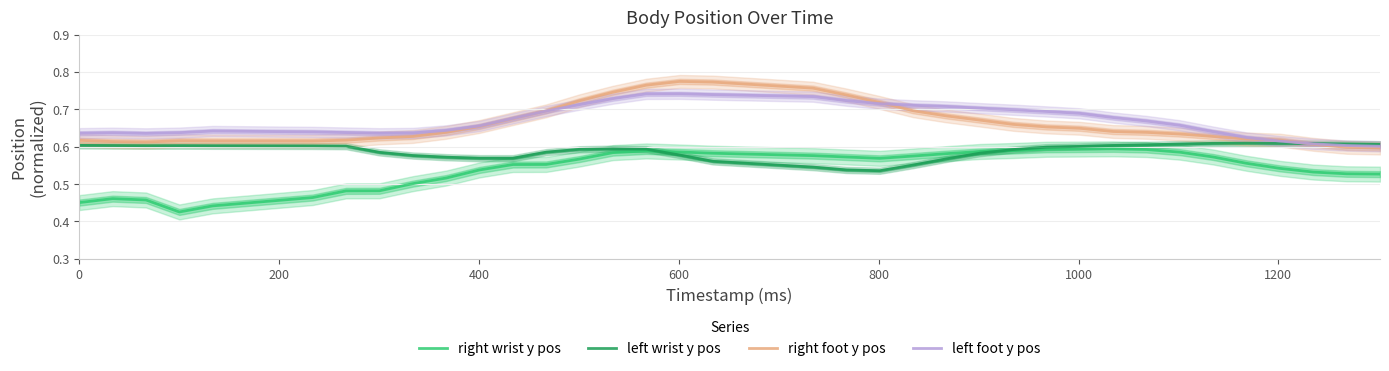

True or false: left foot y pos and right foot y pos cross at least once.

True